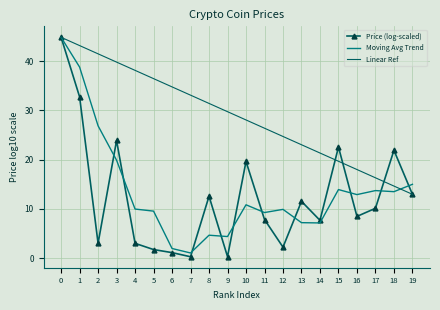

What is the difference between the maximum and minimum values in the Price (log-scaled) series?

44.6